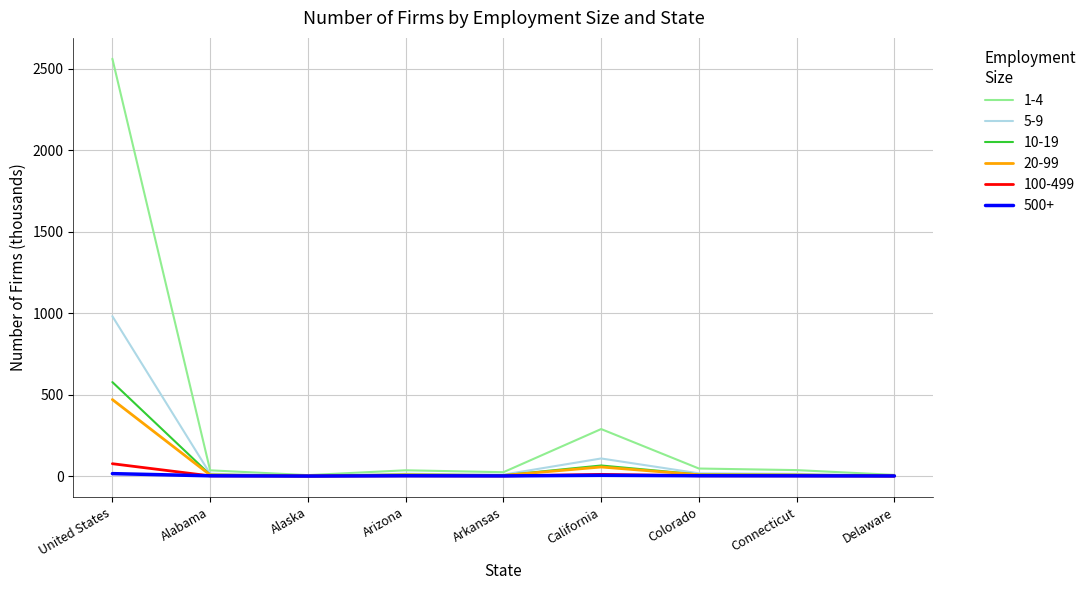

How many distinct data groups are displayed?

6